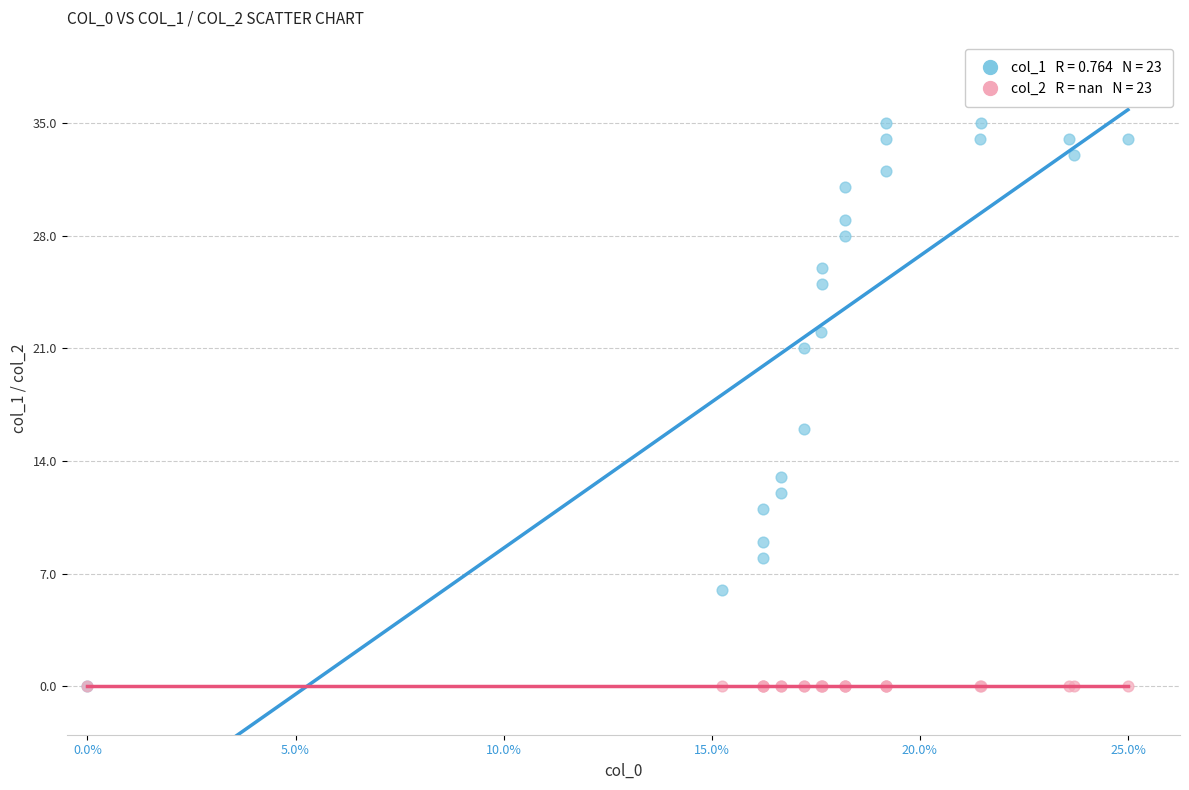

Across all series, what Y value is closest to 17?

16